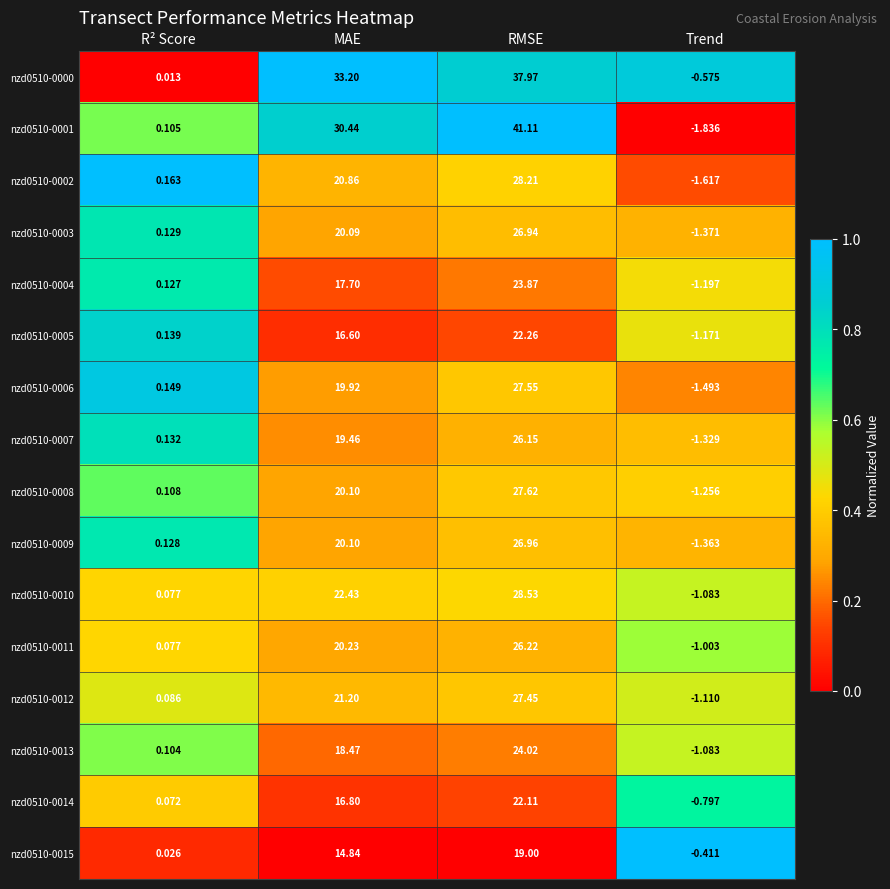

Where is nzd0510-0000 nearest to the value 18?

MAE